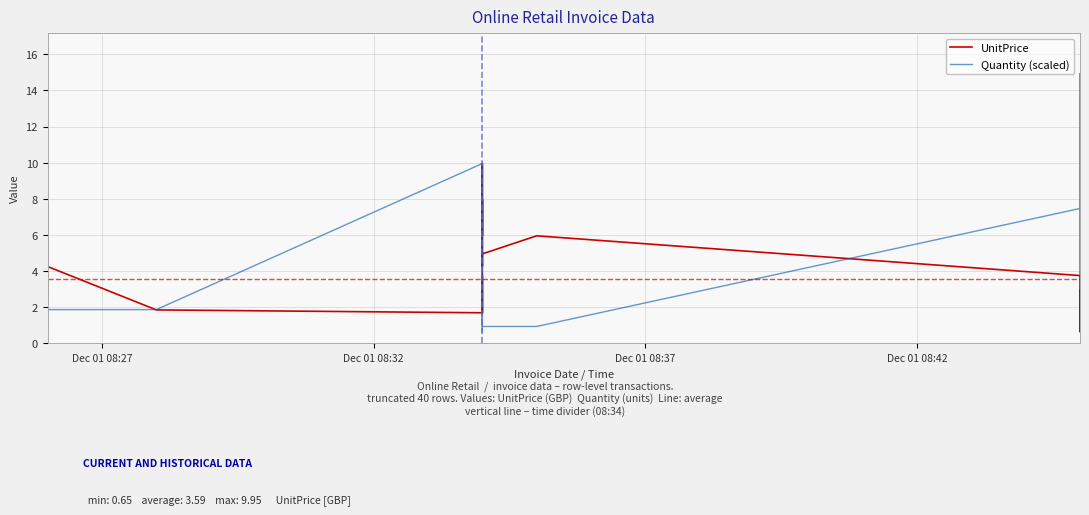

The UnitPrice series shows 0.3 at 38. True or false?

False